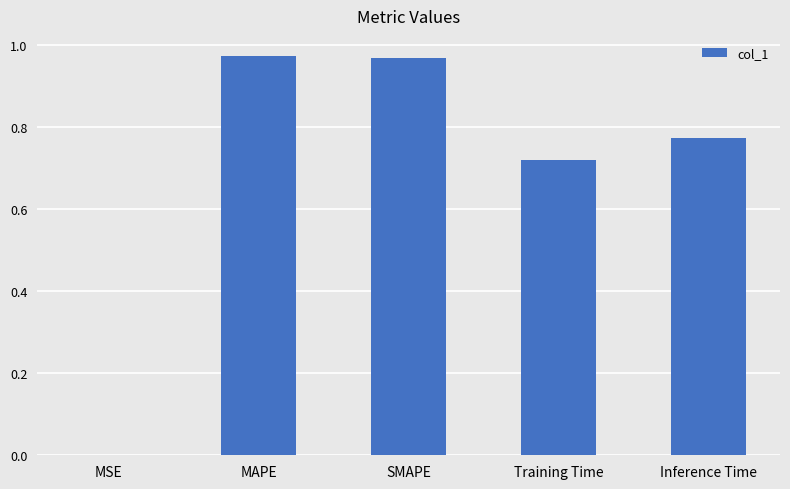

What is the sum of all values?

3.4